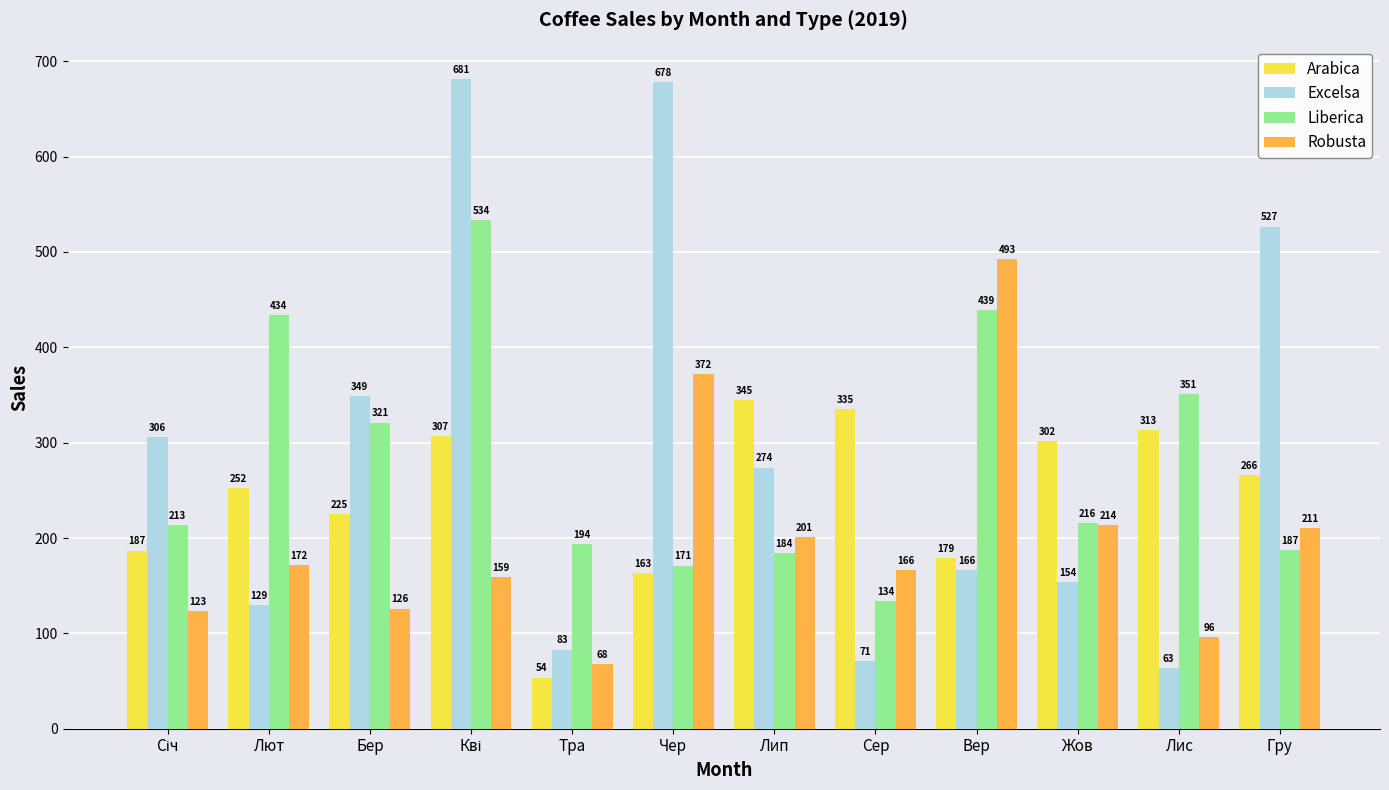

At how many categories does at least one series exceed 204?

11